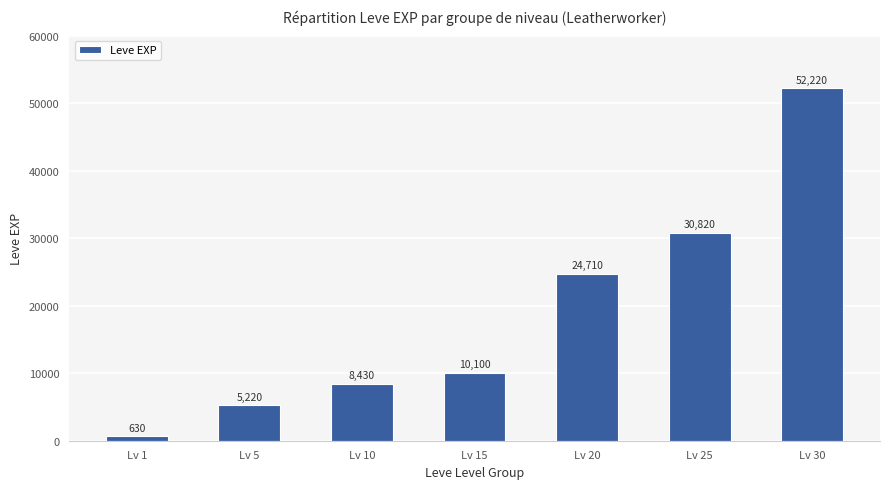

What is the maximum value shown in the chart?

52220